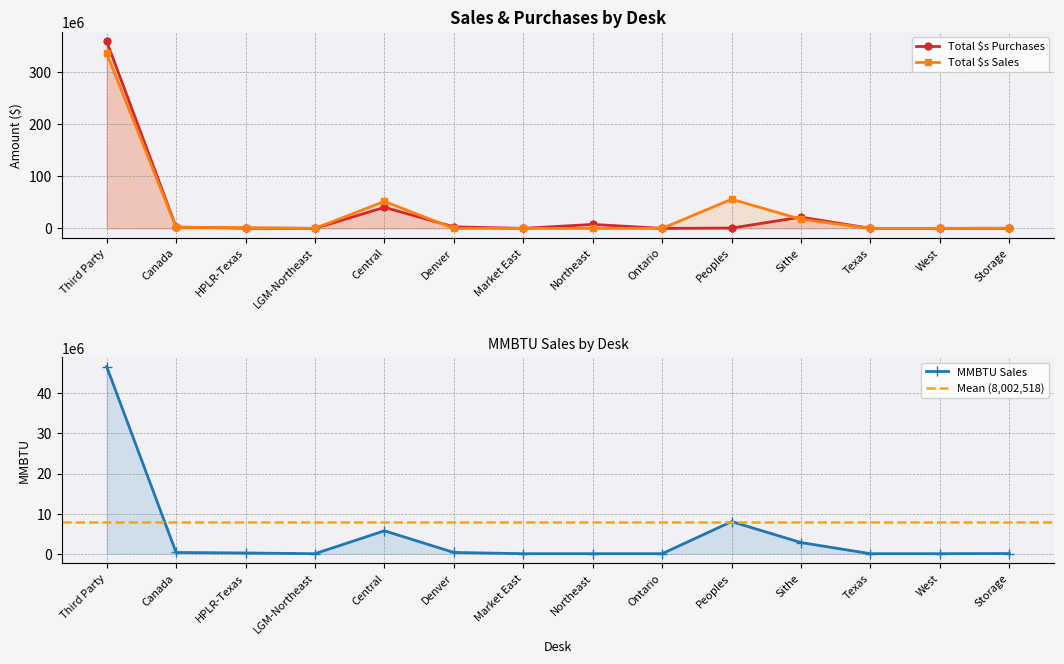

Which category has the lowest value in the Total $s Purchases series?

LGM-Northeast